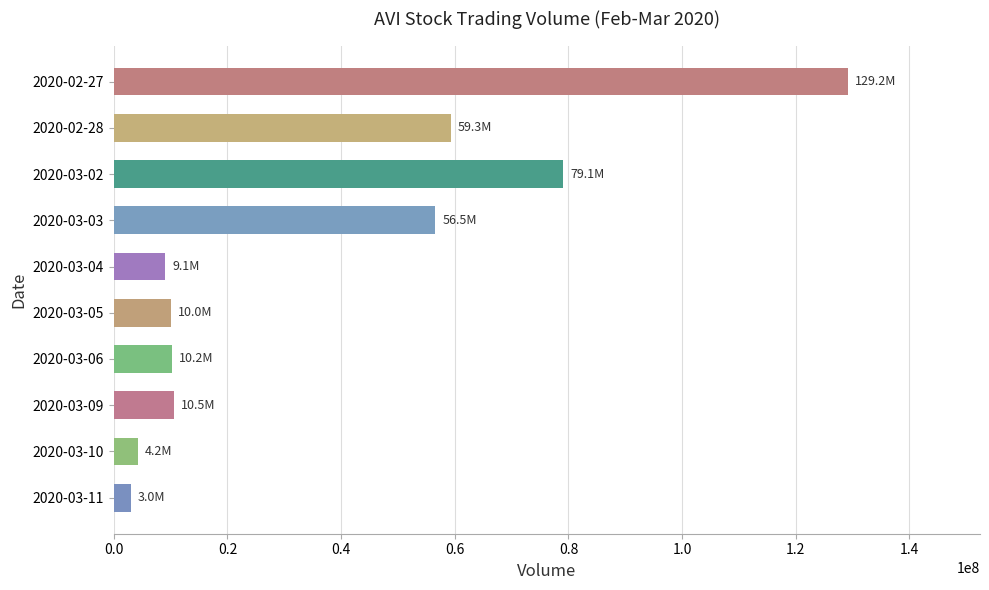

What is the change in value from 2020-03-03 to 2020-03-06?

-46376300